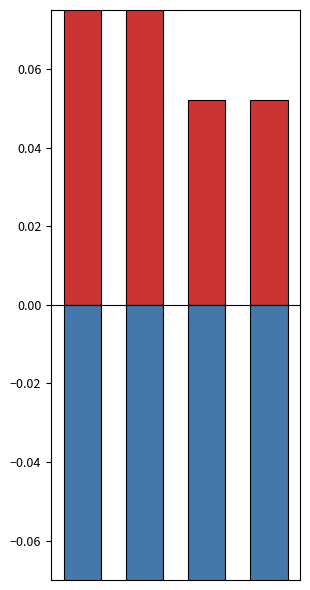

What is the average value of the N_0 series?

-0.9